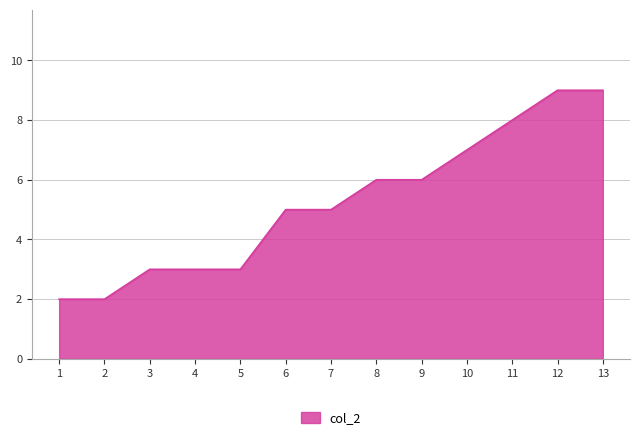

Which has a higher value, 13 or 4?

13